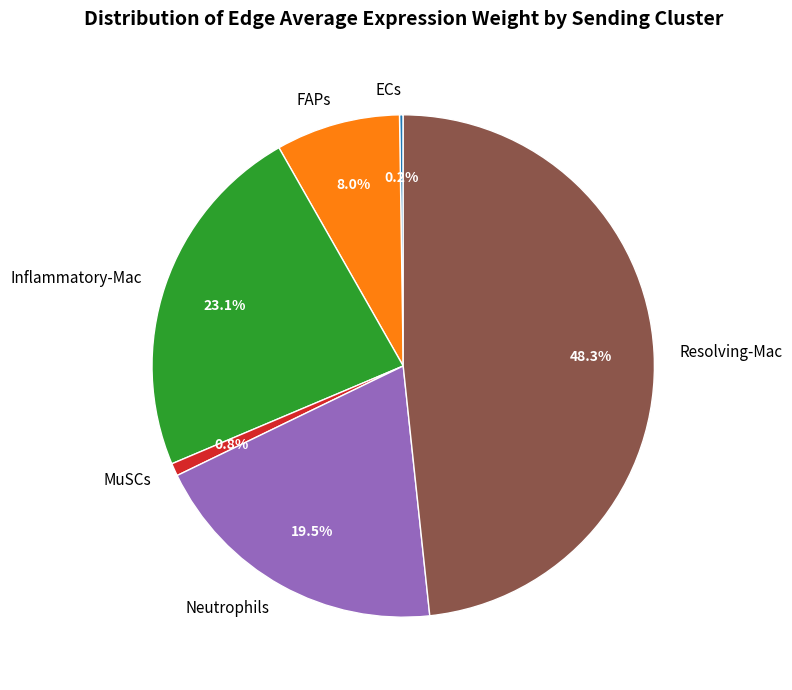

To the nearest percent, what is the difference between the MuSCs and Inflammatory-Mac slice percentages?

22%